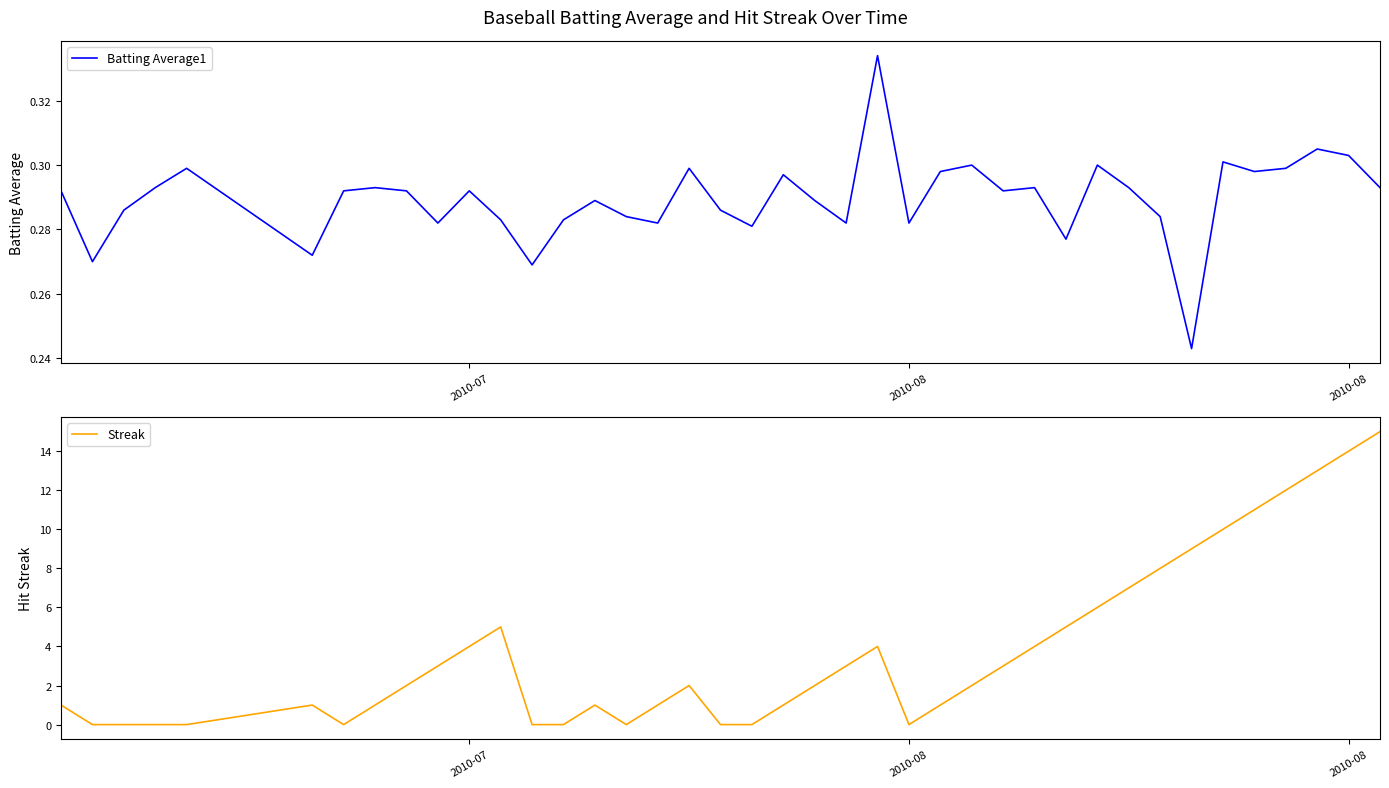

Which category has the lowest value across all series?

2010-08